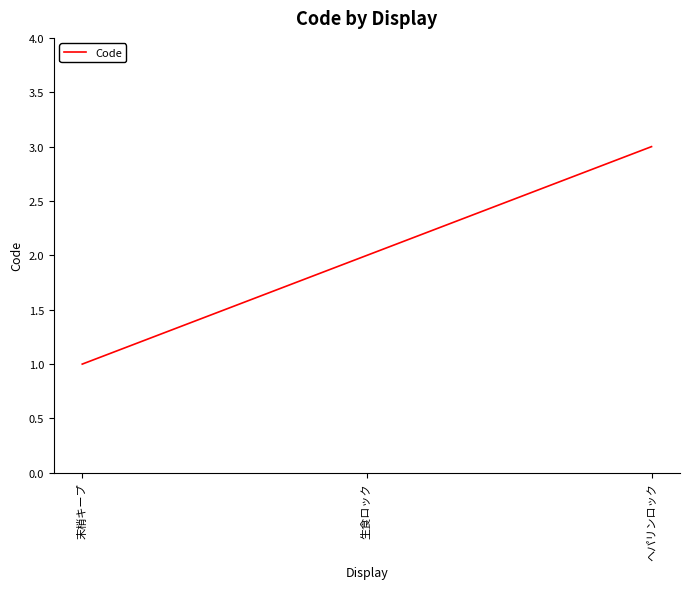

Does the chart display data point markers on the line(s)?

No